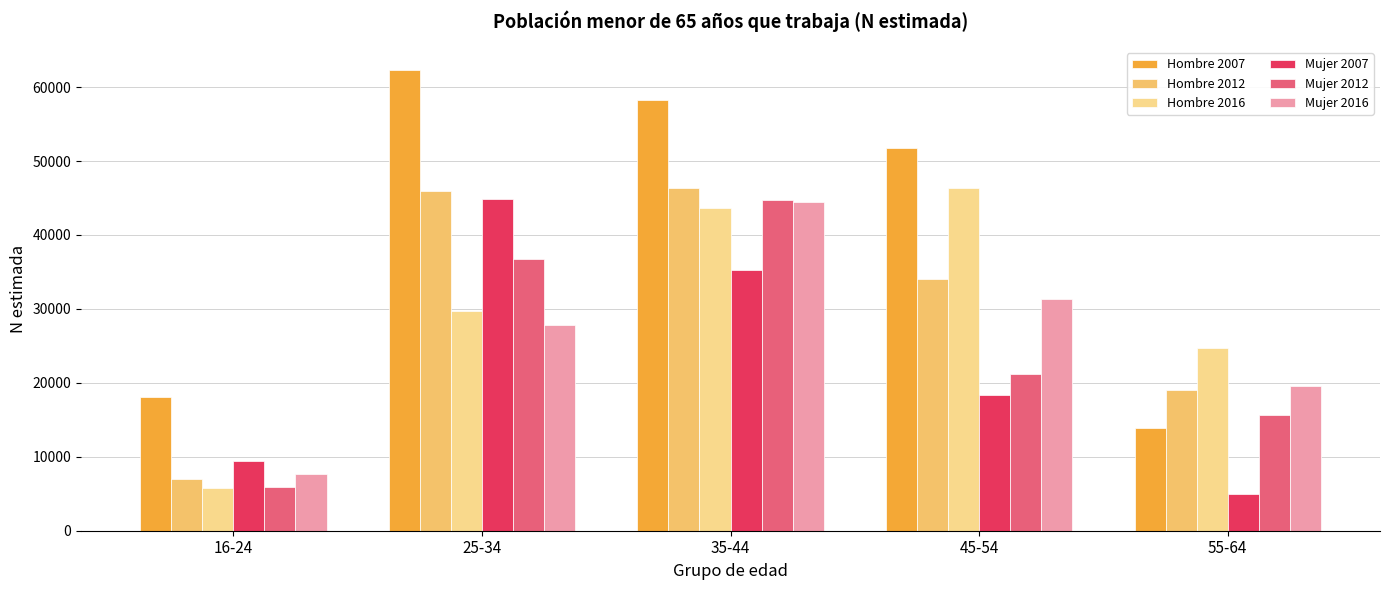

How many groups of bars are there?

5